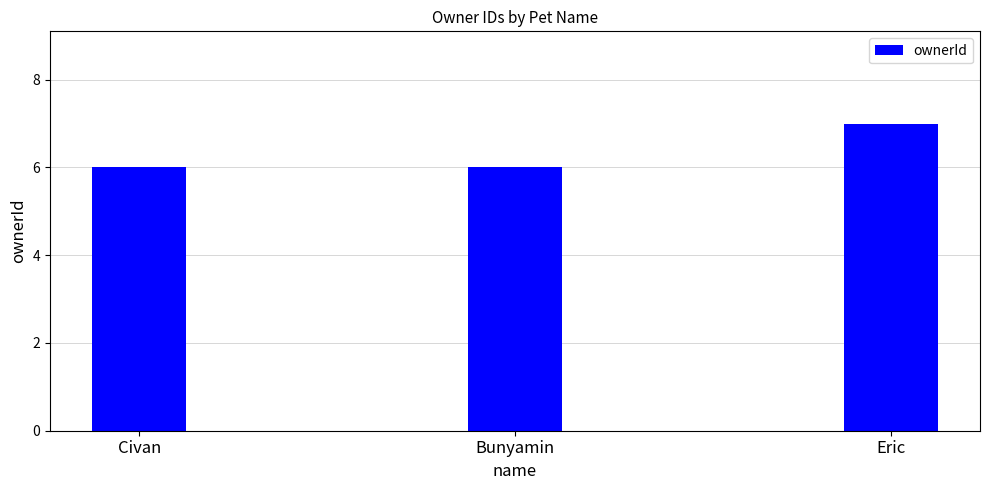

At which category does the chart reach its peak across all series?

Eric